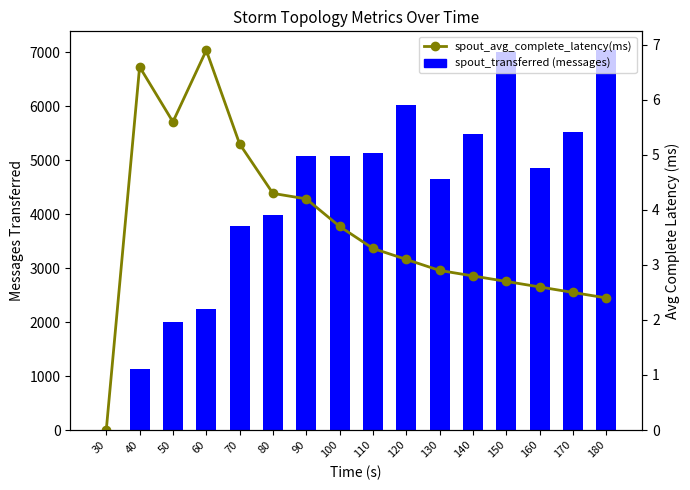

What is the value of the spout_avg_complete_latency(ms) bar at the 15th from the left?

2.5